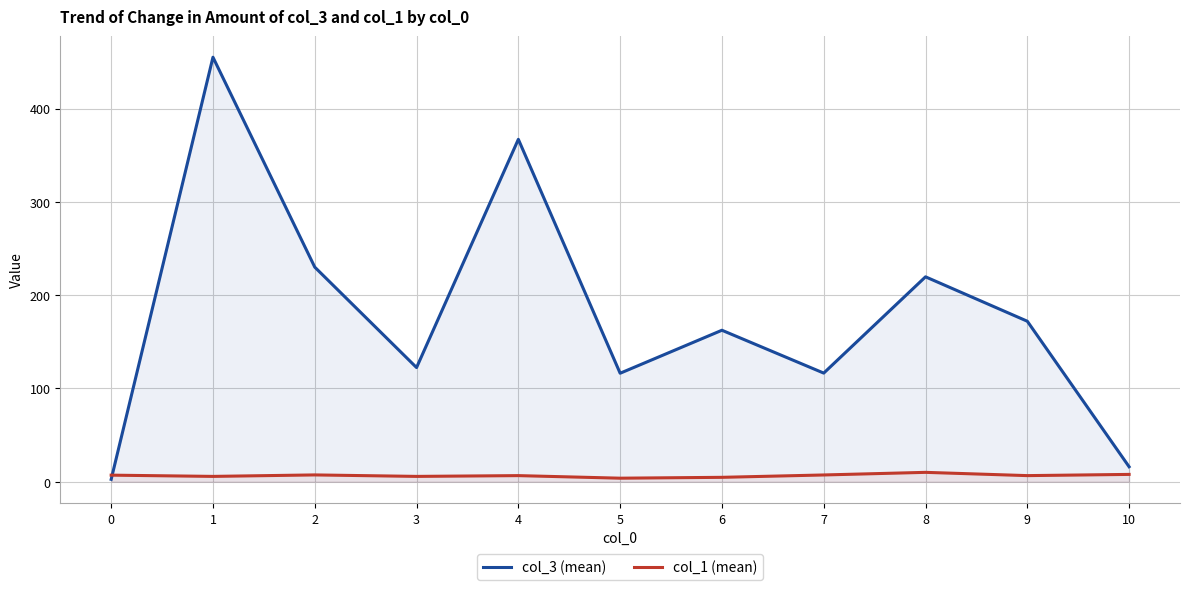

The value of col_1 (mean) at 8 is 17.1. True or false?

False